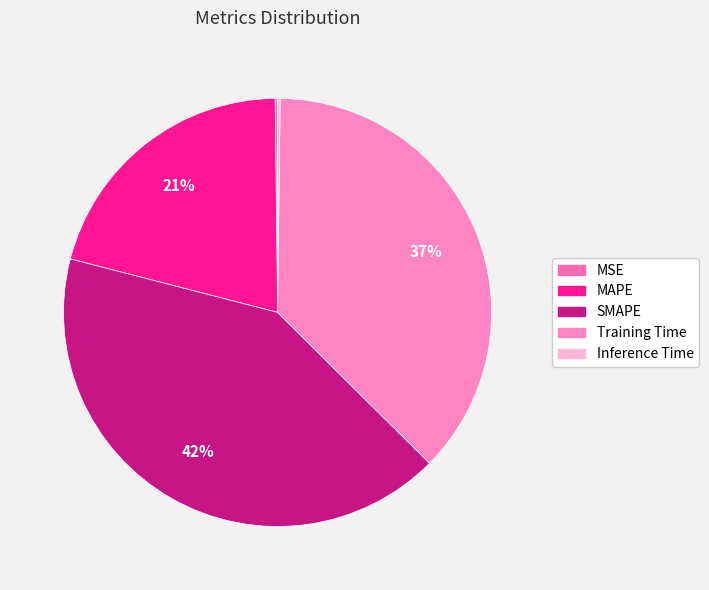

True or false: Inference Time accounts for 0% of the total.

True